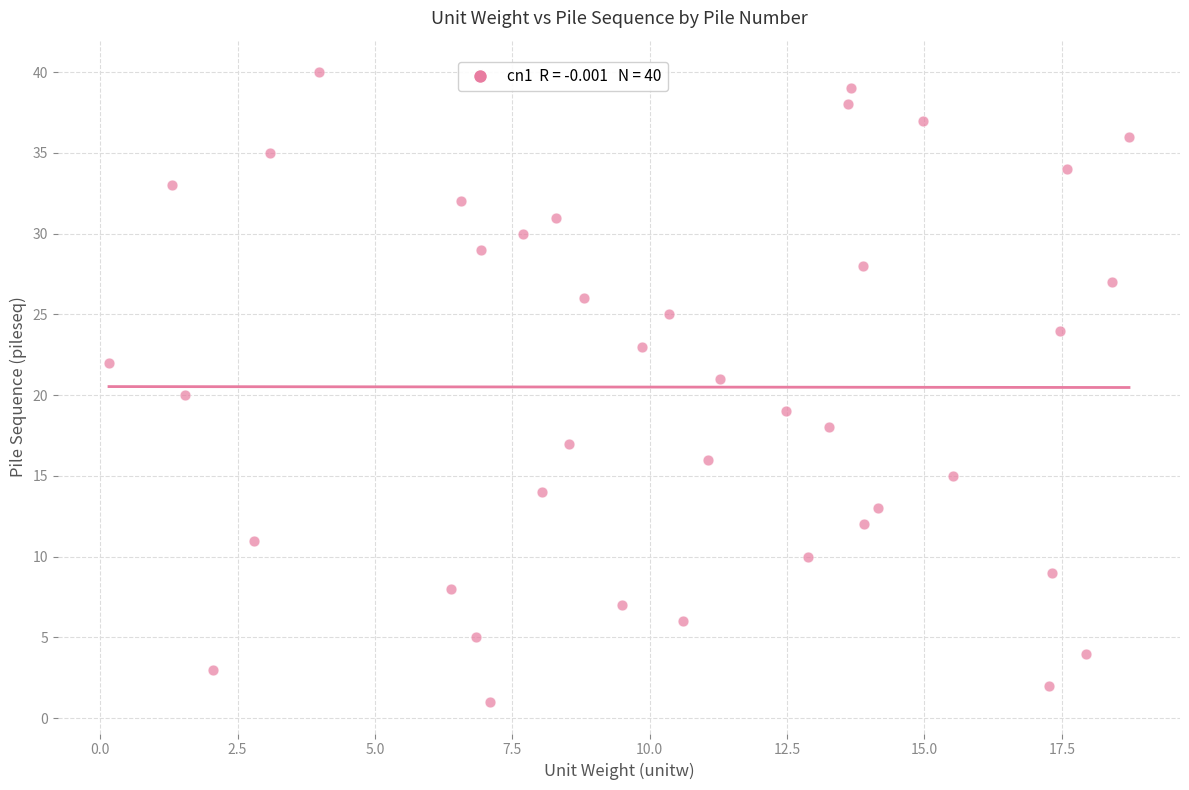

What is the range of Y values (max minus min)?

39